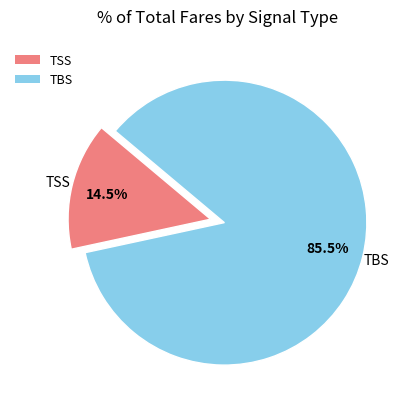

Rank the categories by value from lowest to highest.

TSS, TBS